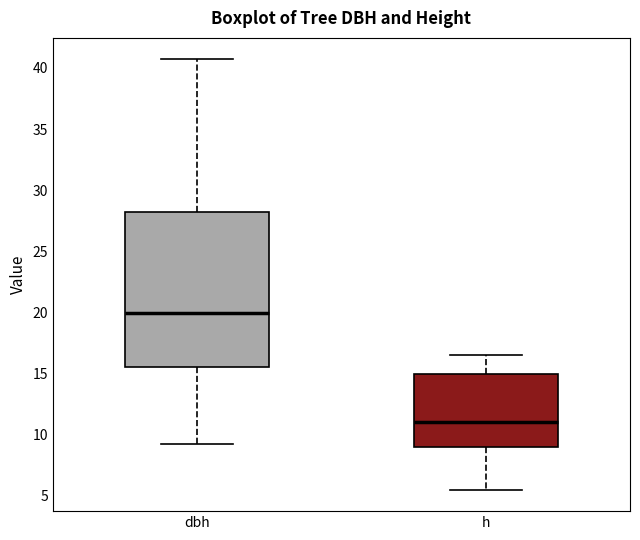

Where is the lower edge of the box for dbh on the y-axis? The values are not printed on the chart, so give them approximately, as read against the axis.

15.5